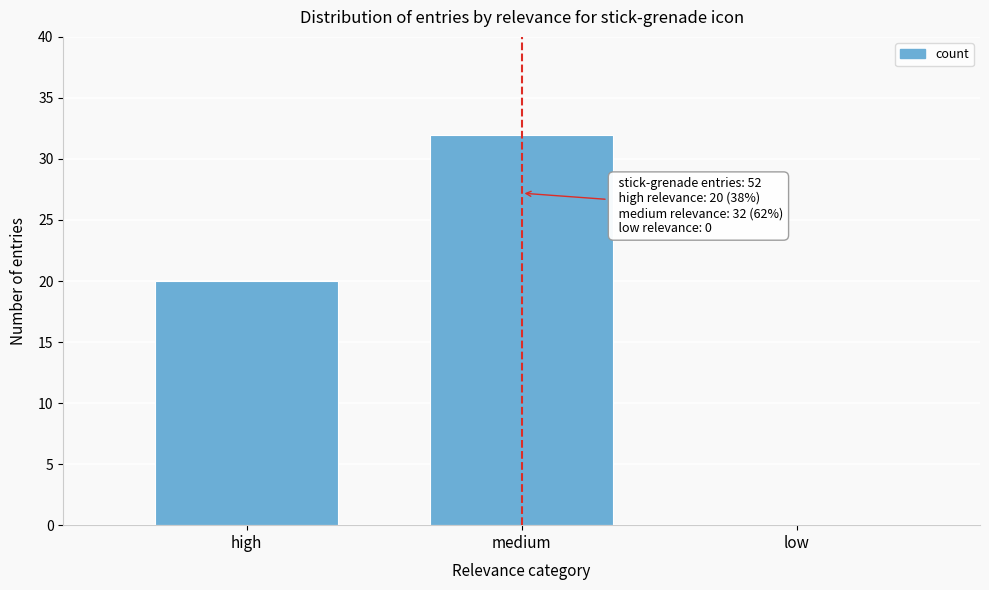

Reading right to left, what are all the values shown in this chart?

low=0	medium=32	high=20